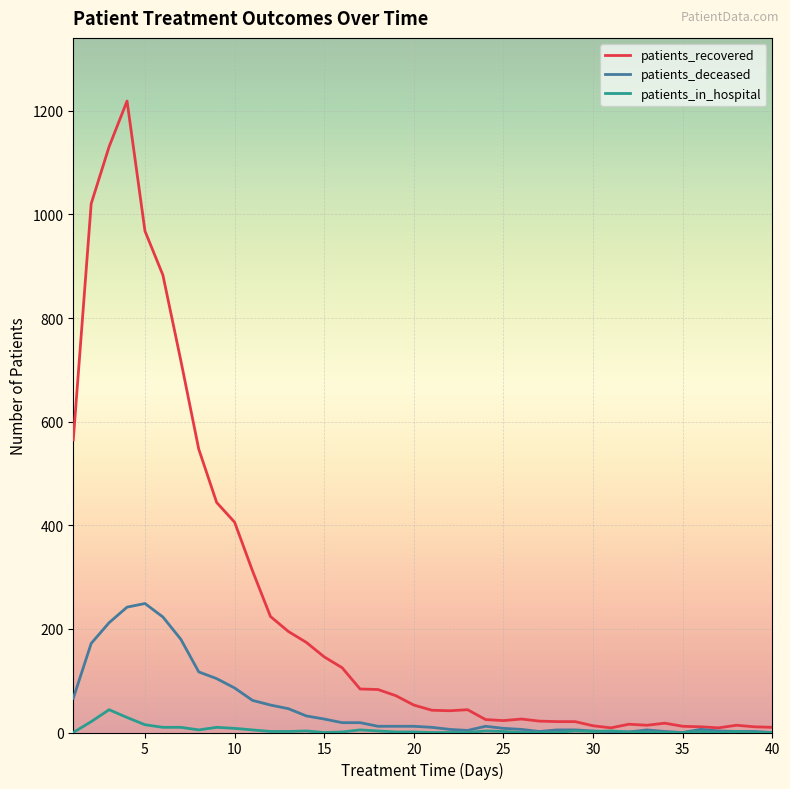

Which series has the largest total across all categories?

patients_recovered